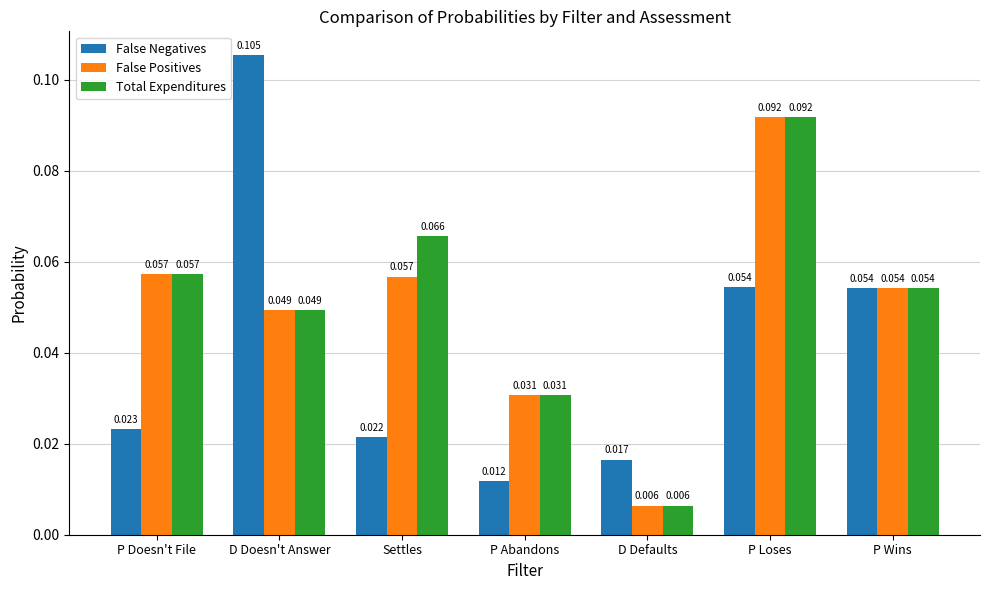

At Settles, list the series in order from smallest to largest.

False Negatives, False Positives, Total Expenditures